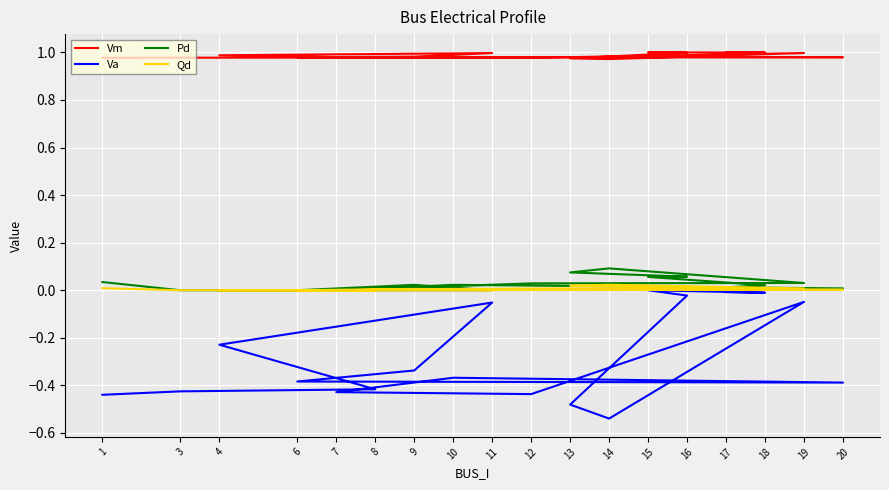

How many interior local valleys does the Va series have?

4